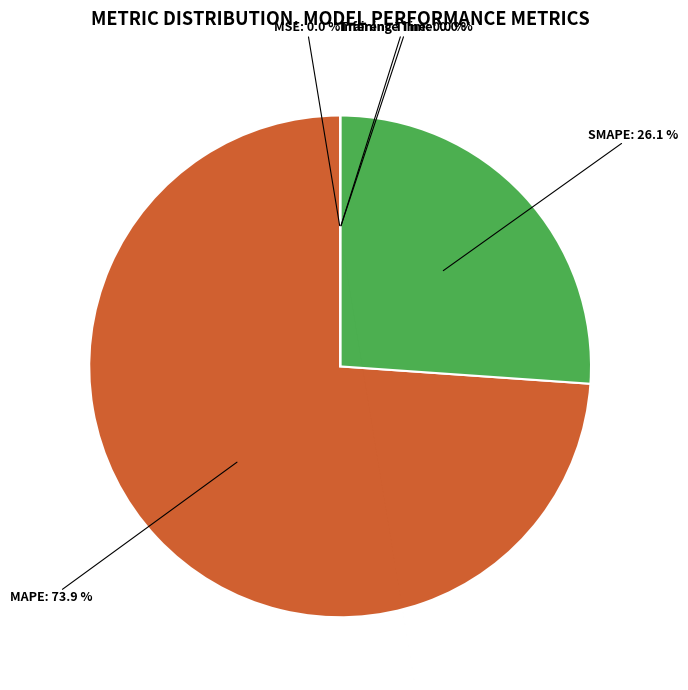

Is there any slice that represents more than half of the pie?

Yes